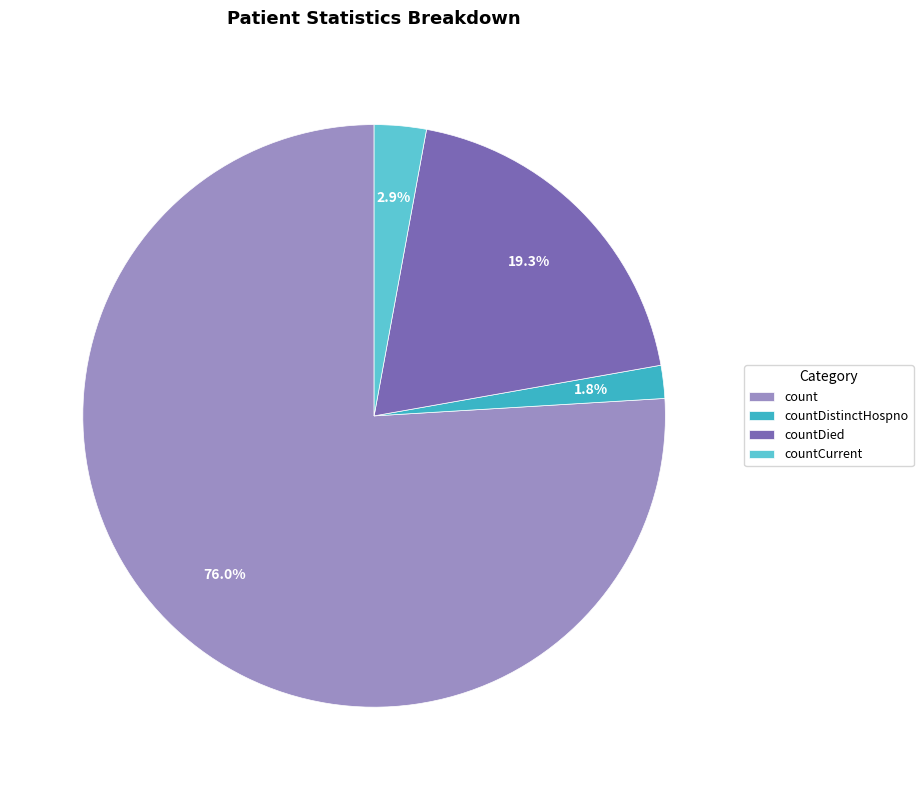

What percentage do countCurrent and countDied together represent?

22.2%